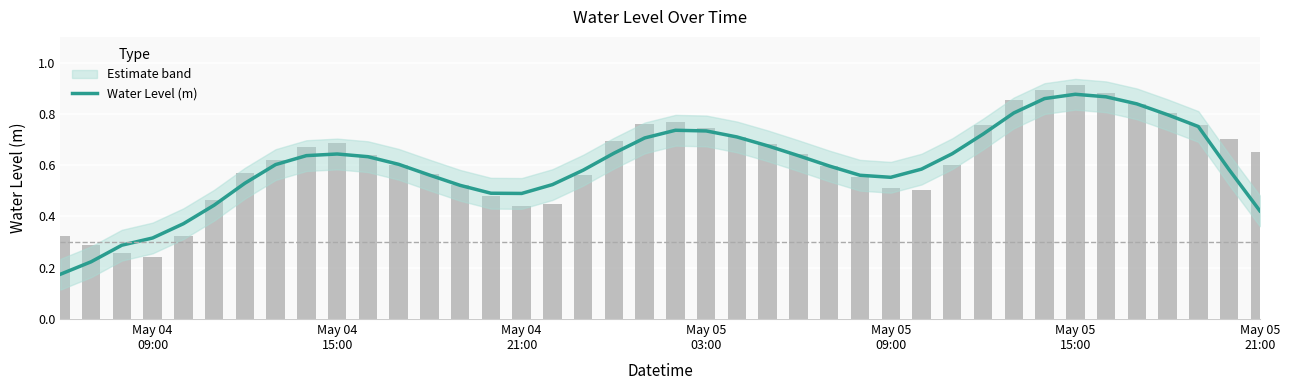

What is the smallest value displayed?

0.2